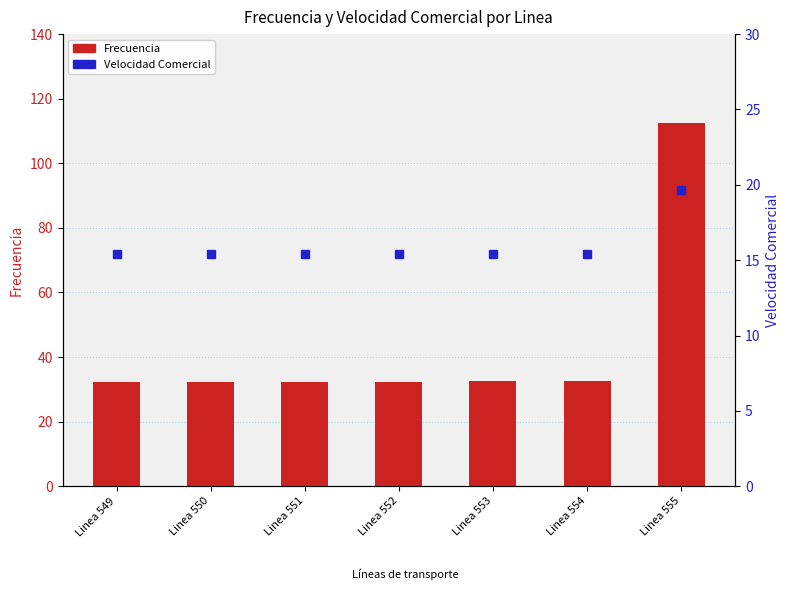

Is it true that Frecuencia equals 32.6 at Linea 553?

True